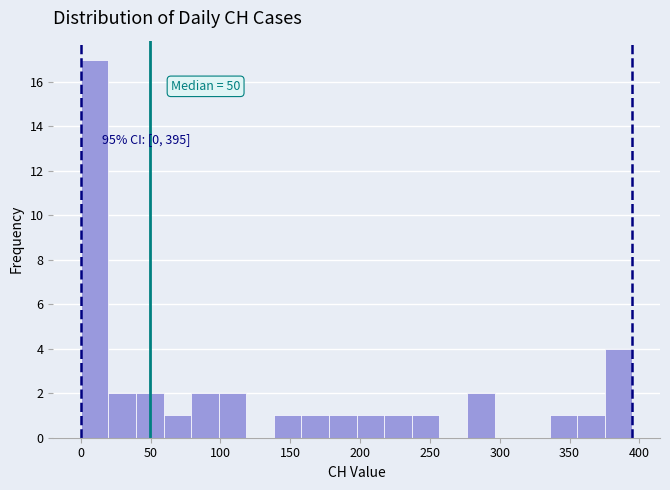

Around what value on the x-axis is the tallest bar? Give the approximate position of its centre, as read against the axis.

10